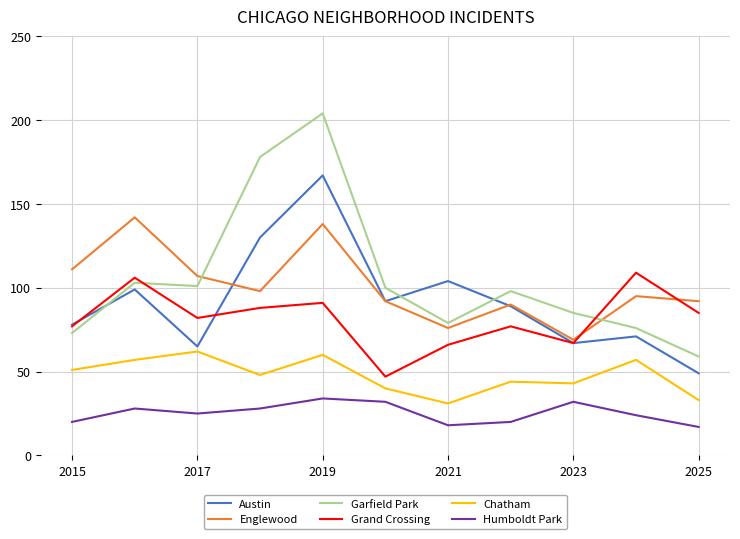

True or false: Englewood and Humboldt Park cross at least once.

False